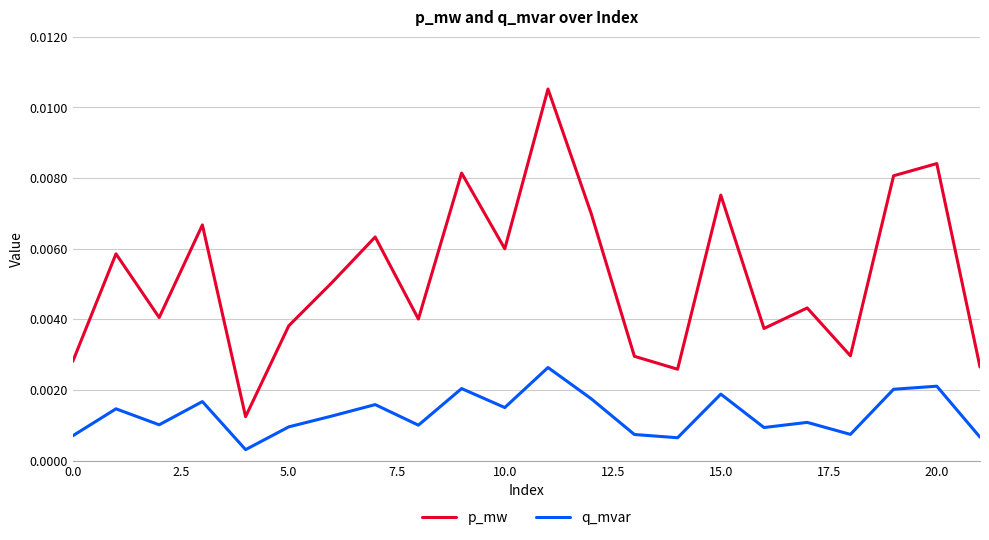

True or false: p_mw and q_mvar cross at least once.

False